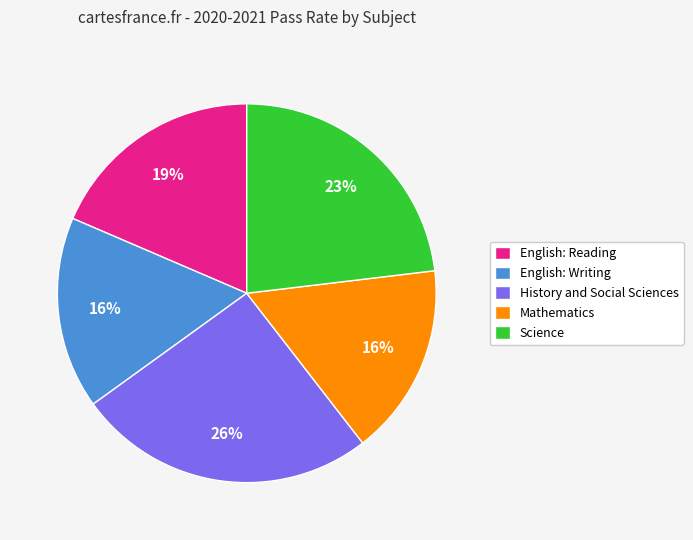

Which slice is the largest?

History and Social Sciences